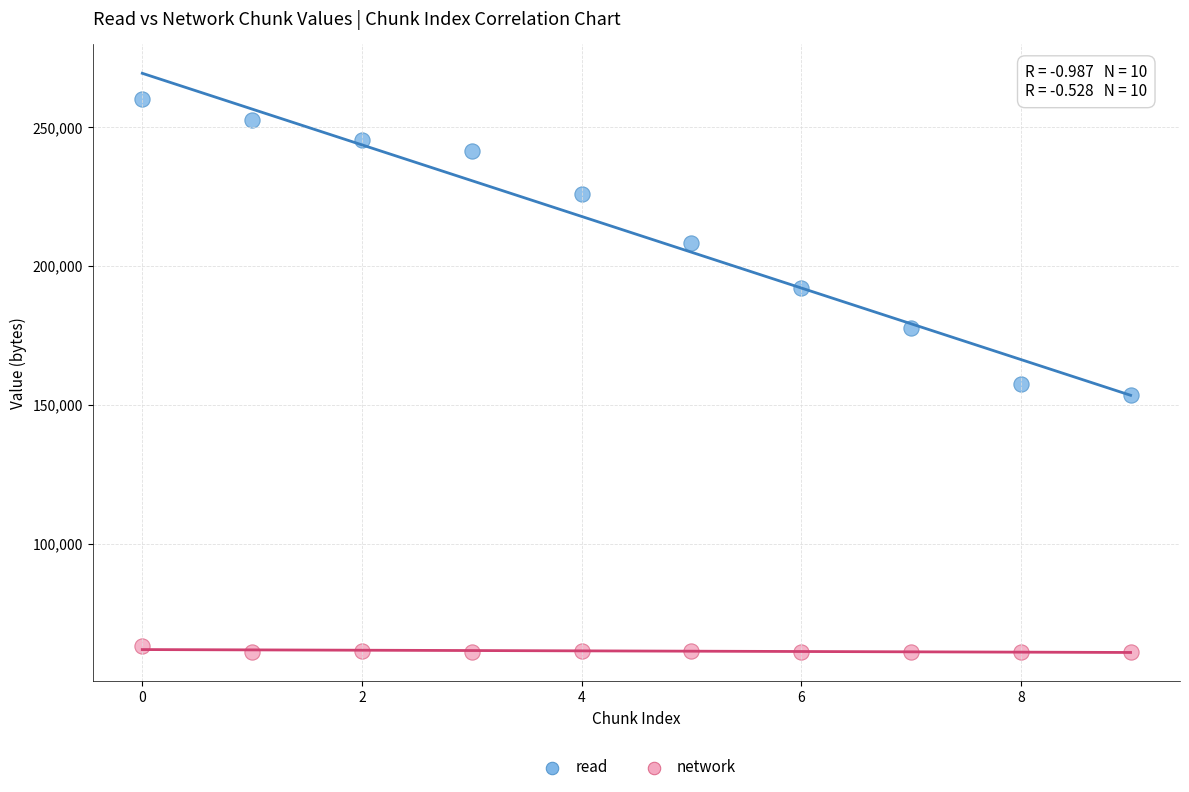

Which series reaches the minimum Y coordinate?

network